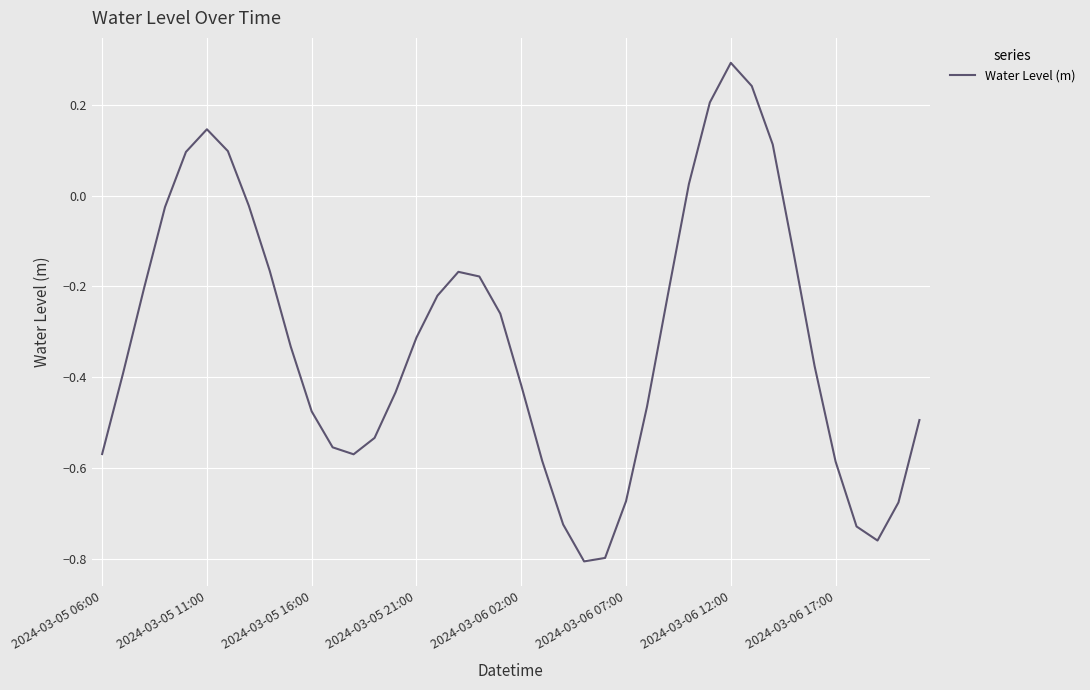

What is the greatest value displayed?

0.3